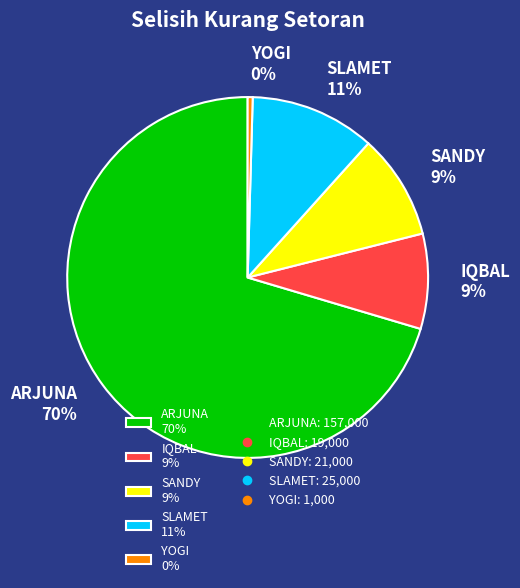

To the nearest percent, what is the average slice percentage?

20%